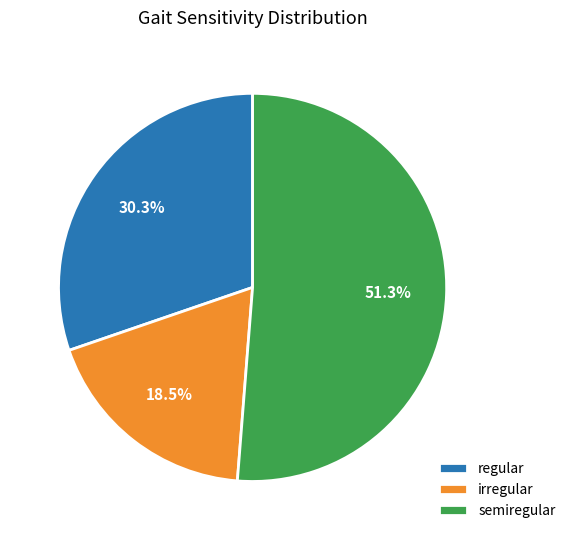

Is there any slice that represents more than half of the pie?

Yes